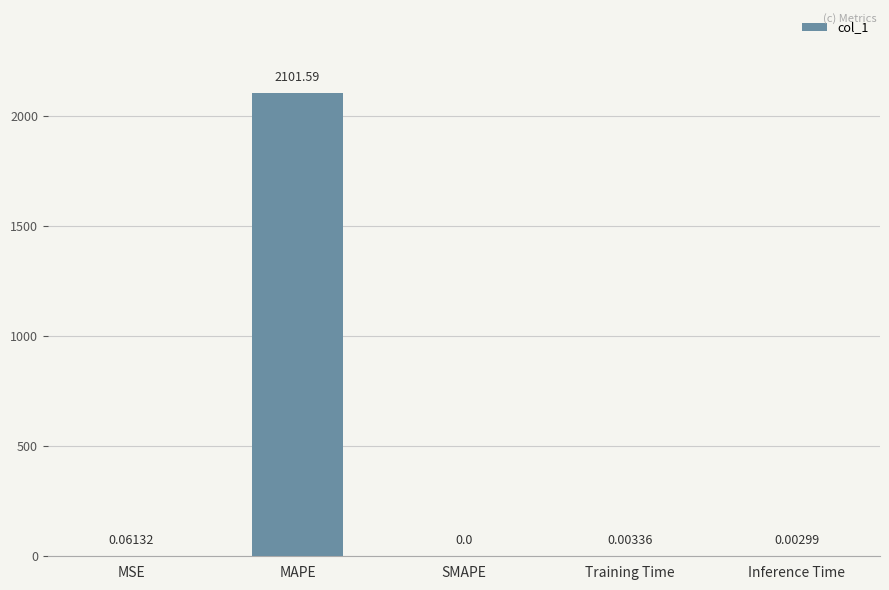

At which label is the value closest to 1050?

MSE